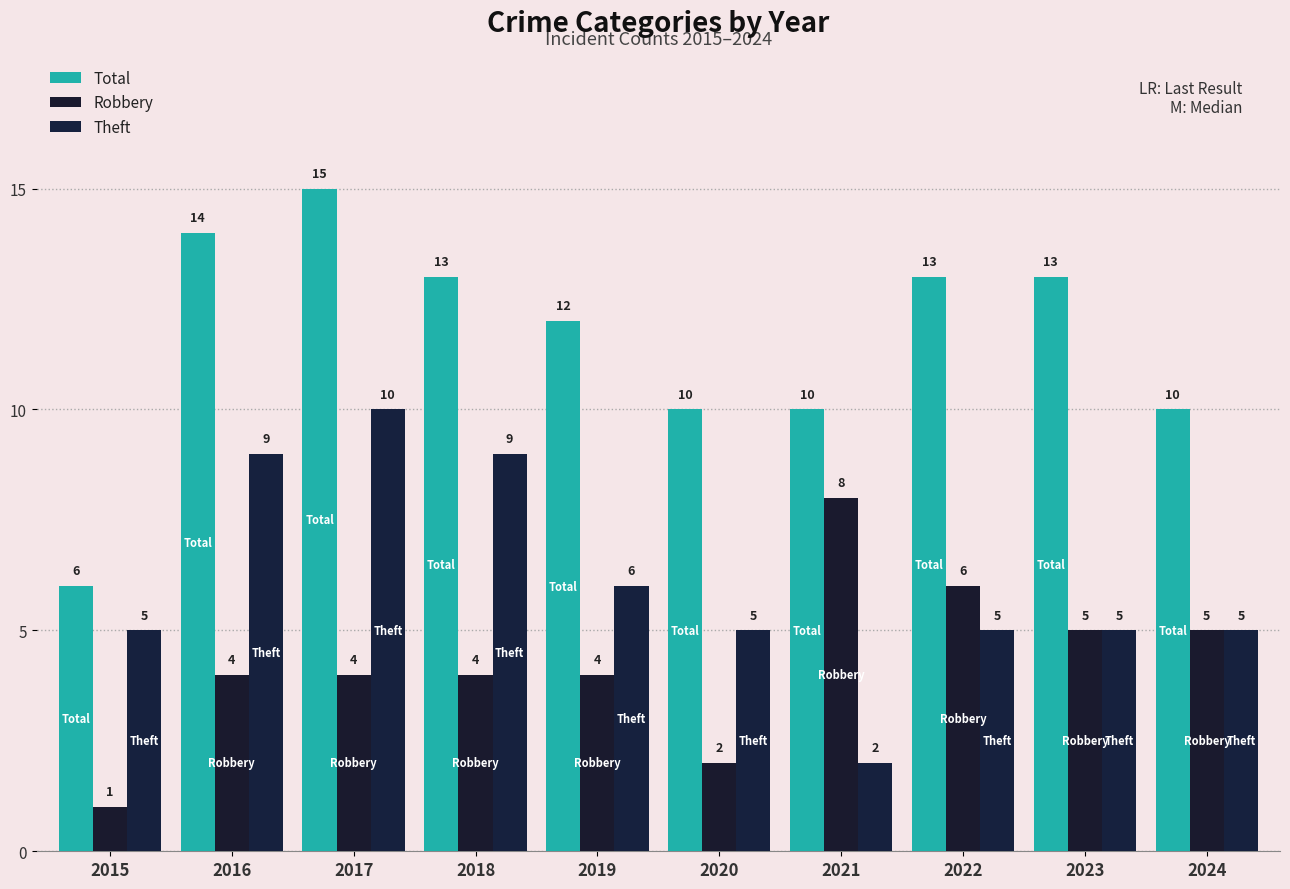

What is the sum of the Robbery values at 2020 and 2022?

8